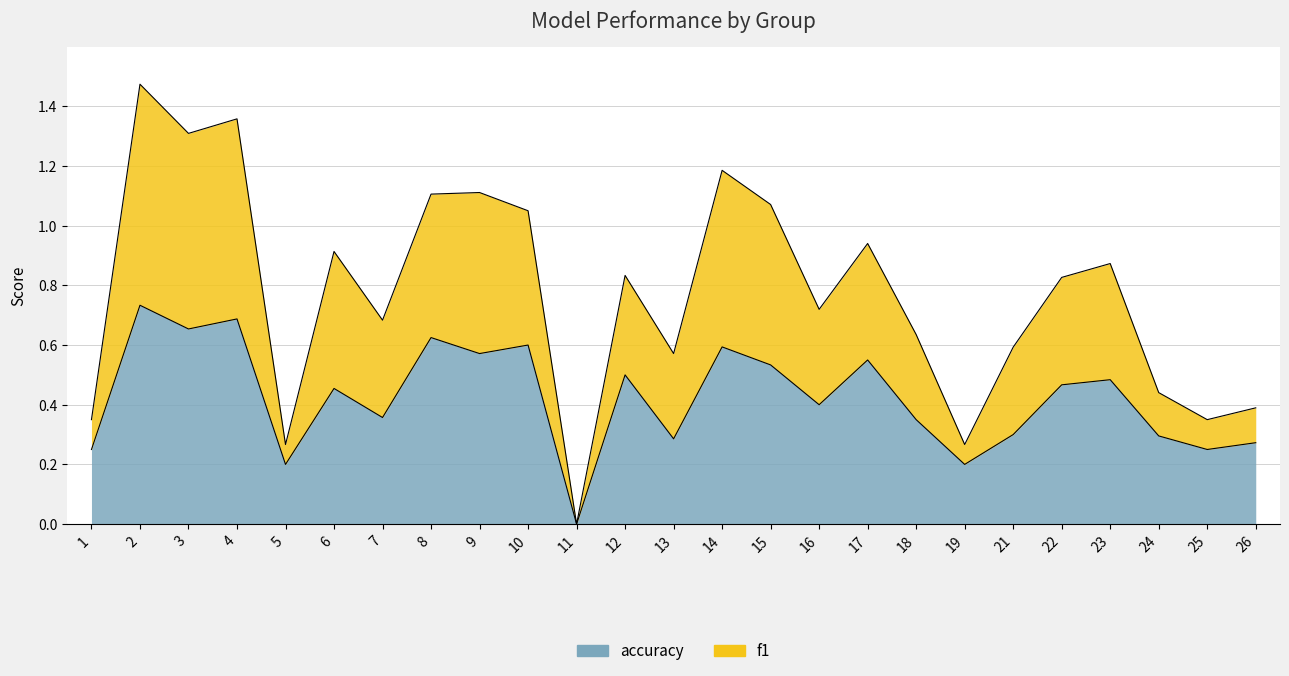

Which category has the highest value in the f1 series?

2